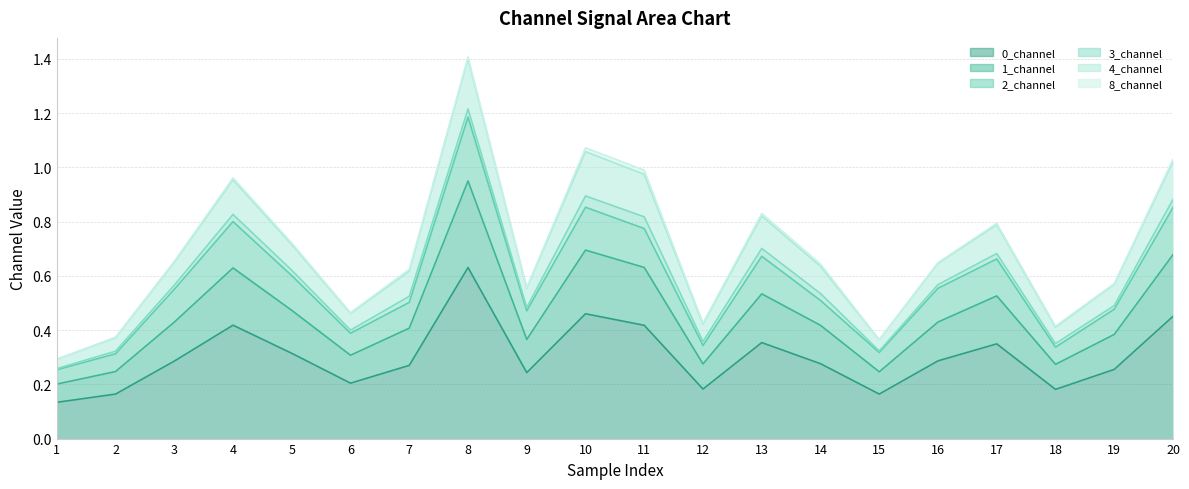

True or false: 4_channel and 2_channel cross at least once.

False